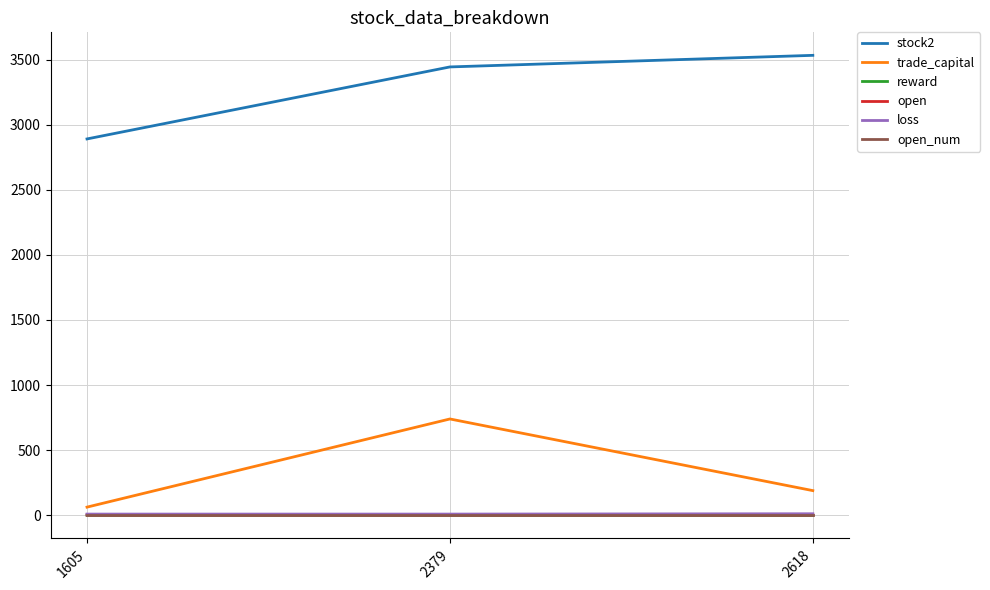

What is the lowest value of the trade_capital series?

62.5